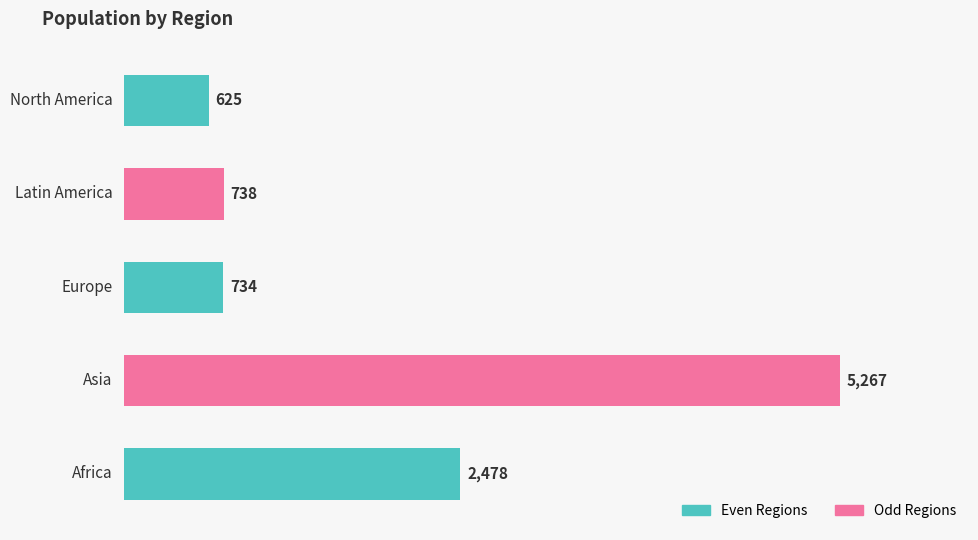

Does the chart contain any negative values?

No